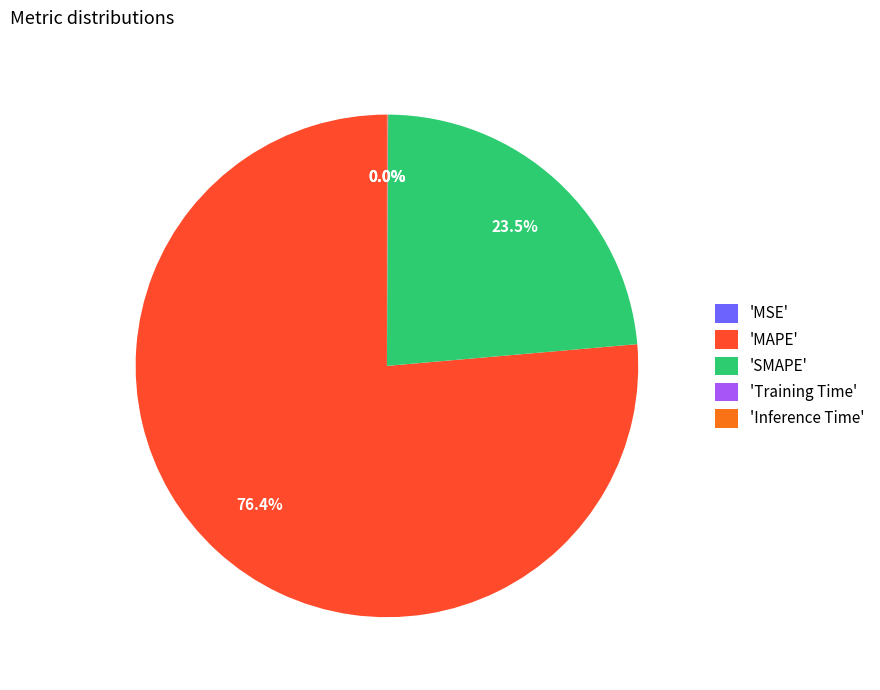

Is there a majority slice in this chart?

Yes